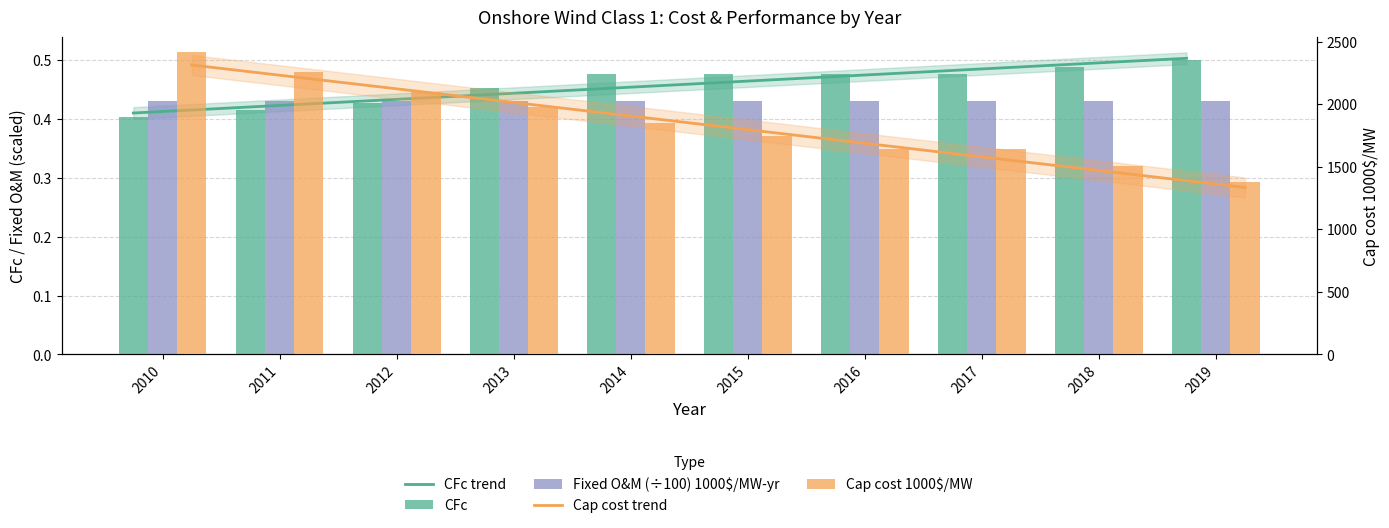

The value of CFc at 2010 is 0.4. True or false?

True